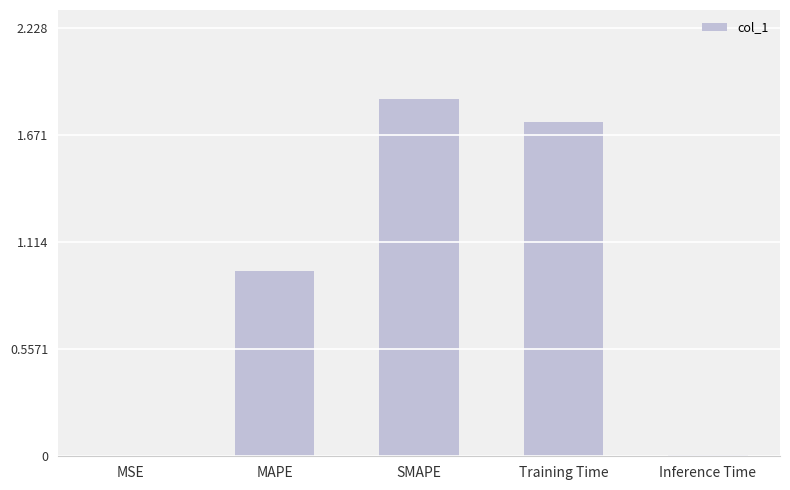

Between SMAPE and Training Time, which is larger?

SMAPE